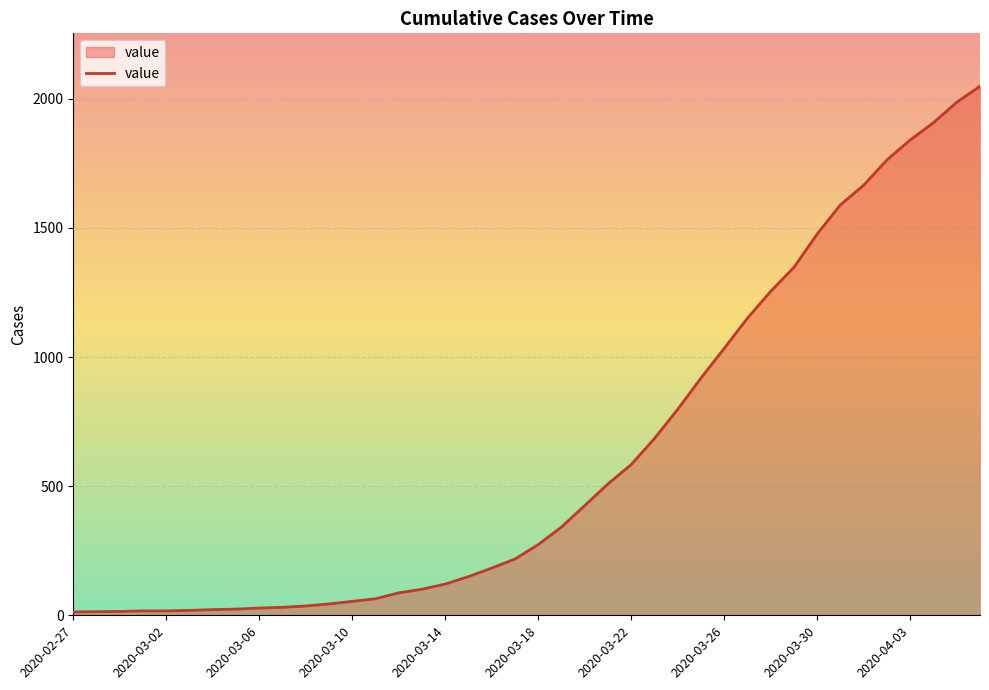

How many lines are shown in the chart?

1